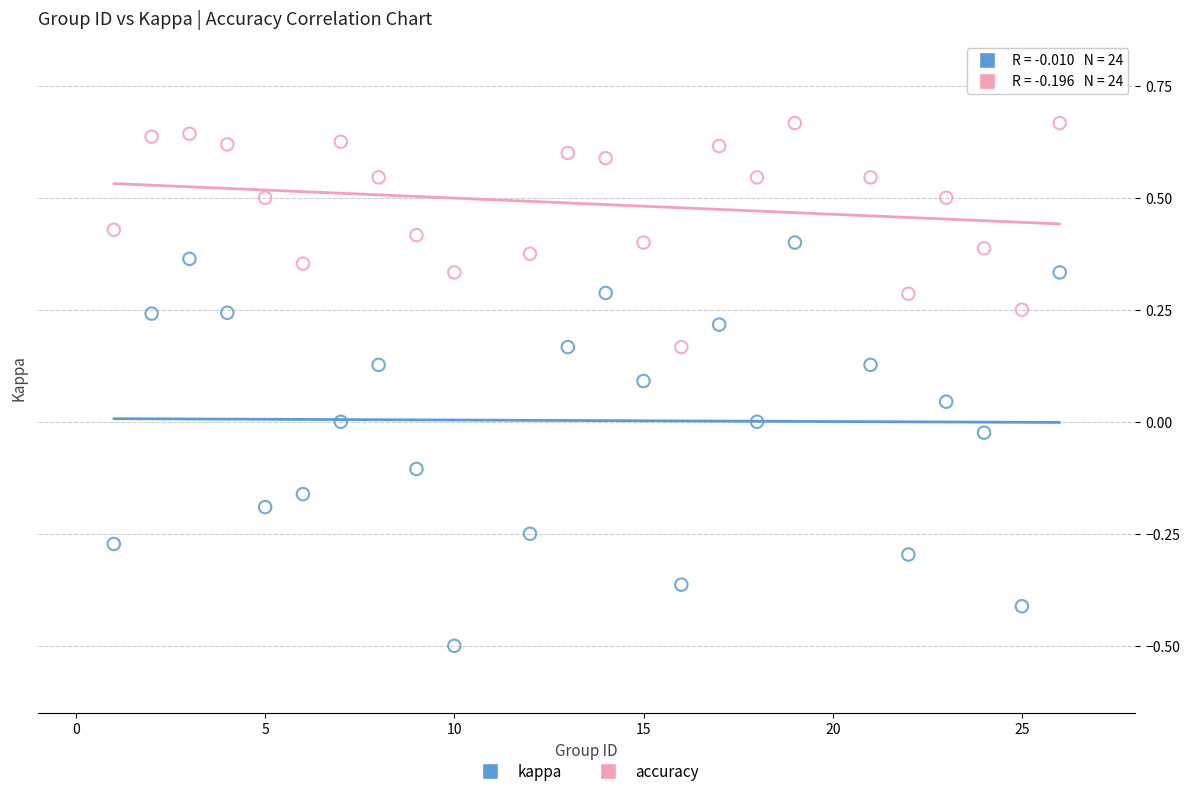

Which series contains the highest Y value?

accuracy